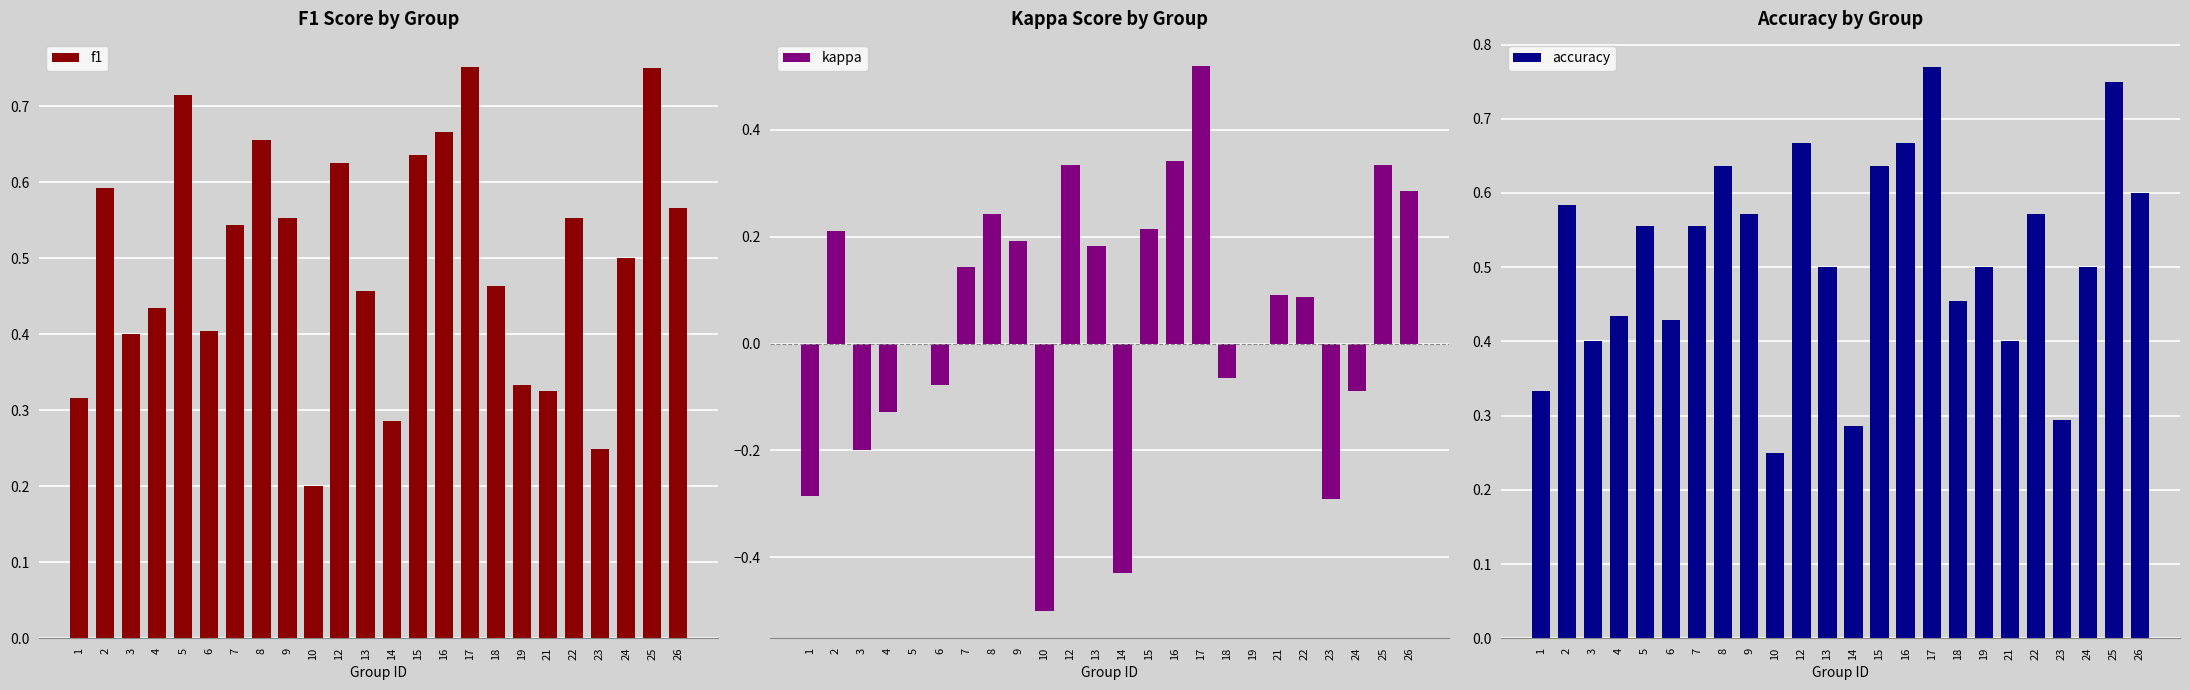

What is the difference between the maximum and minimum values in the accuracy series?

0.5